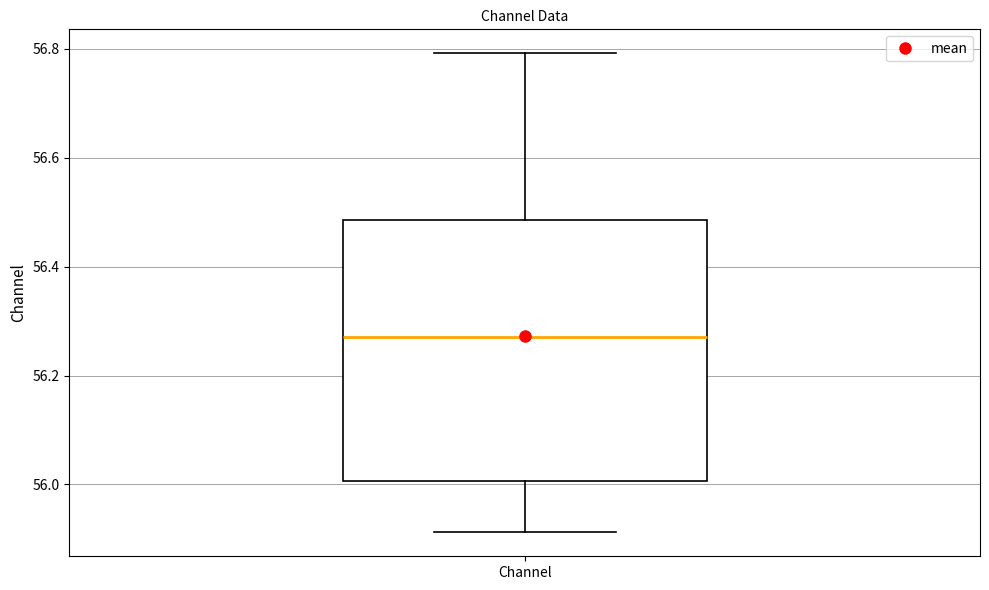

Where is the upper edge of the box for Channel on the y-axis? The values are not printed on the chart, so give them approximately, as read against the axis.

56.48